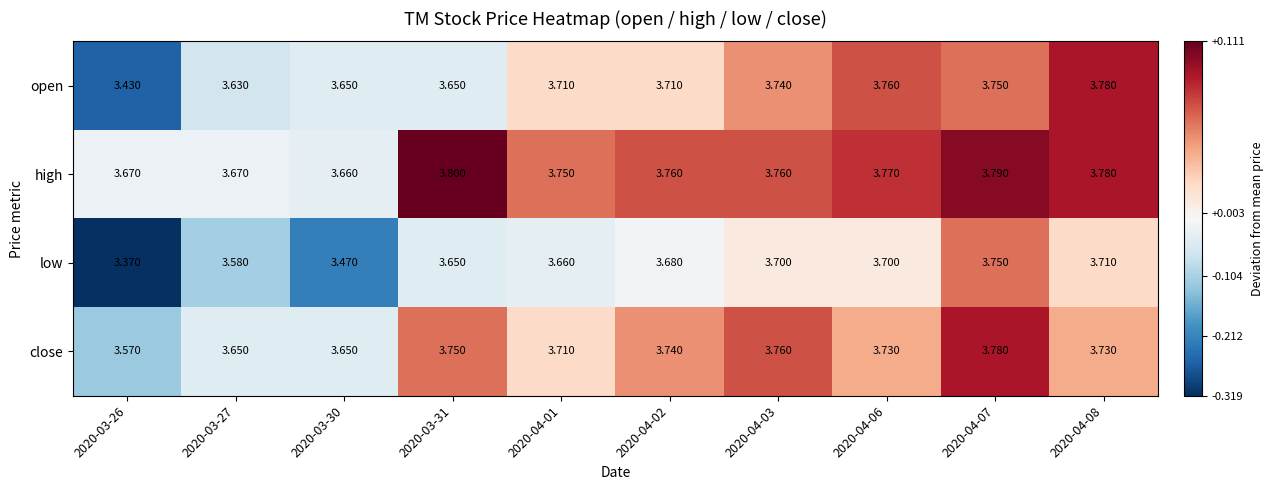

Which series has the largest total across all categories?

high